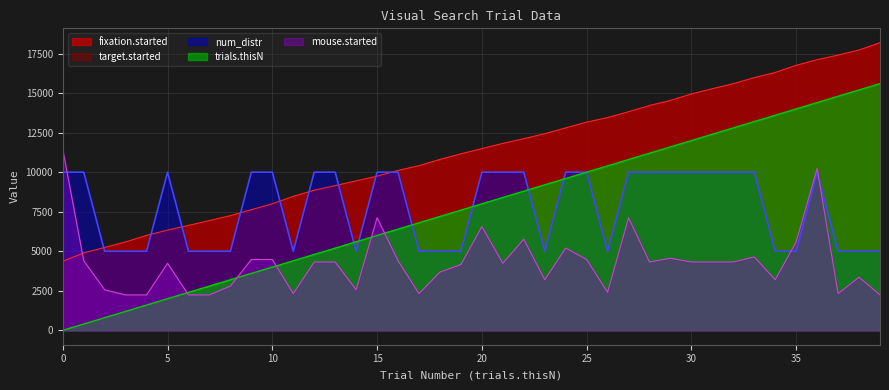

Reading left to right, list all the values displayed in this chart.

trials.thisN: 0=0.0	1=400.0	2=800.0	3=1200.0	4=1600.0	5=2000.0	6=2400.0	7=2800.0	8=3200.0	9=3600.0	10=4000.0	11=4400.0	12=4800.0	13=5200.0	14=5600.0	15=6000.0	16=6400.0	17=6800.0	18=7200.0	19=7600.0	20=8000.0	21=8400.0	22=8800.0	23=9200.0	24=9600.0	25=10000.0	26=10400.0	27=10800.0	28=11200.0	29=11600.0	30=12000.0	31=12400.0	32=12800.0	33=13200.0	34=13600.0	35=14000.0	36=14400.0	37=14800.0	38=15200.0	39=15600.0
num_distr: 0=10000.0	1=10000.0	2=5000.0	3=5000.0	4=5000.0	5=10000.0	6=5000.0	7=5000.0	8=5000.0	9=10000.0	10=10000.0	11=5000.0	12=10000.0	13=10000.0	14=5000.0	15=10000.0	16=10000.0	17=5000.0	18=5000.0	19=5000.0	20=10000.0	21=10000.0	22=10000.0	23=5000.0	24=10000.0	25=10000.0	26=5000.0	27=10000.0	28=10000.0	29=10000.0	30=10000.0	31=10000.0	32=10000.0	33=10000.0	34=5000.0	35=5000.0	36=10000.0	37=5000.0	38=5000.0	39=5000.0
fixation.started: 0=4366.0	1=4896.0	2=5242.0	3=5592.0	4=6004.0	5=6338.0	6=6634.0	7=6942.0	8=7252.0	9=7628.0	10=8004.0	11=8472.0	12=8858.0	13=9150.0	14=9452.0	15=9748.0	16=10110.0	17=10412.0	18=10808.0	19=11160.0	20=11488.0	21=11820.0	22=12118.0	23=12430.0	24=12800.0	25=13164.0	26=13454.0	27=13822.0	28=14218.0	29=14534.0	30=14944.0	31=15280.0	32=15594.0	33=15978.0	34=16306.0	35=16756.0	36=17112.0	37=17402.0	38=17724.0	39=18186.0
mouse.started: 0=11440.0	1=4400.0	2=2560.0	3=2240.0	4=2240.0	5=4240.0	6=2240.0	7=2240.0	8=2800.0	9=4480.0	10=4480.0	11=2320.0	12=4320.0	13=4320.0	14=2560.0	15=7120.0	16=4400.0	17=2320.0	18=3680.0	19=4160.0	20=6560.0	21=4240.0	22=5760.0	23=3200.0	24=5200.0	25=4480.0	26=2400.0	27=7120.0	28=4320.0	29=4560.0	30=4320.0	31=4320.0	32=4320.0	33=4640.0	34=3200.0	35=5600.0	36=10240.0	37=2320.0	38=3360.0	39=2240.0